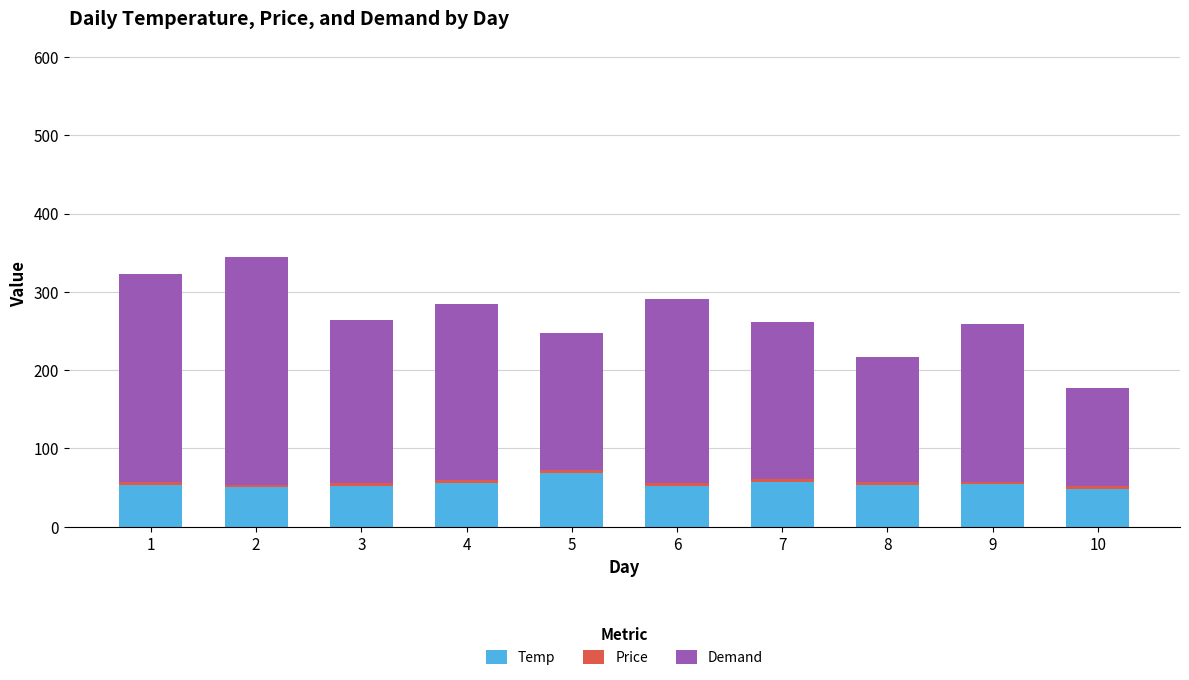

What is the sum of all Temp values?

546.0